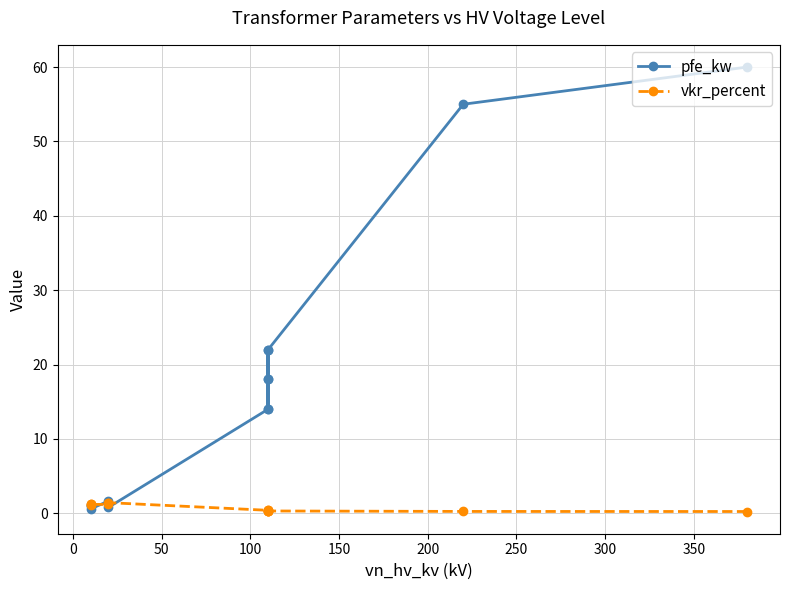

What is the sum of the vkr_percent values at 50 and 300?

0.7